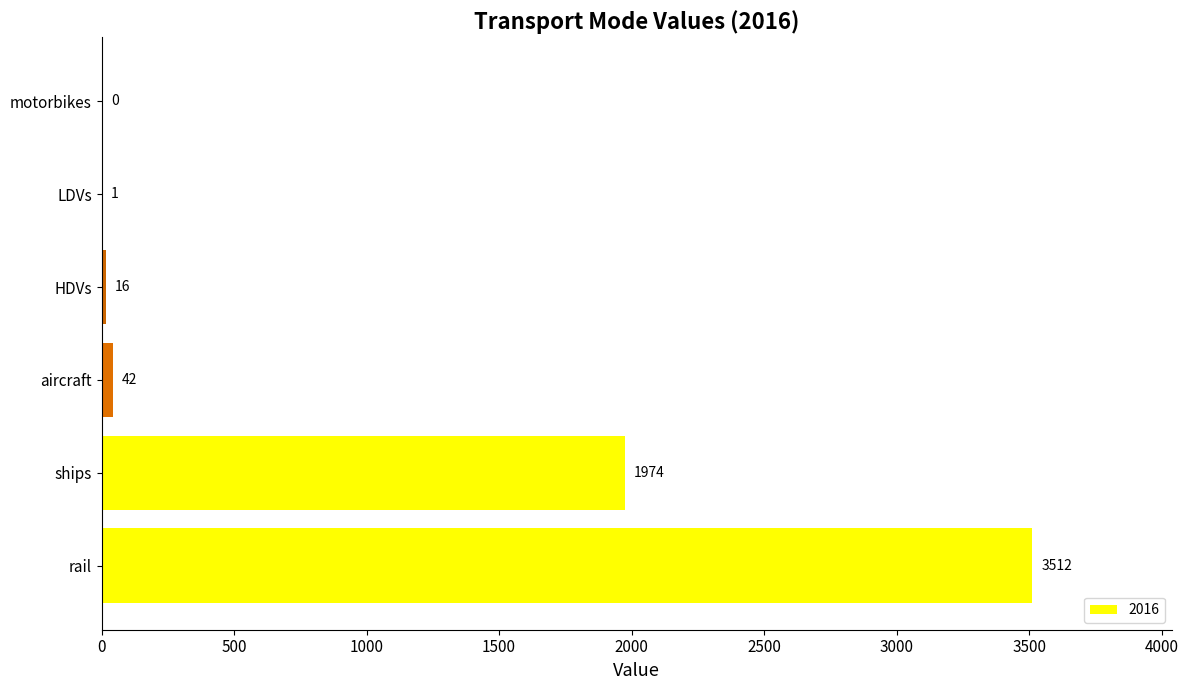

What is the sum of the values at motorbikes and LDVs?

1.0